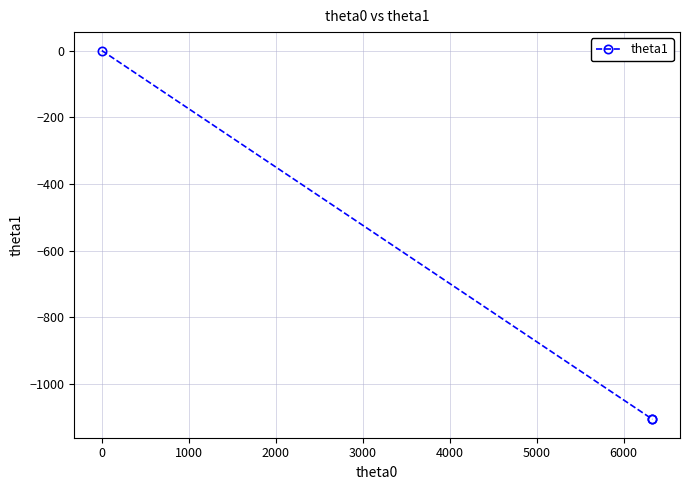

How many values are below zero?

2